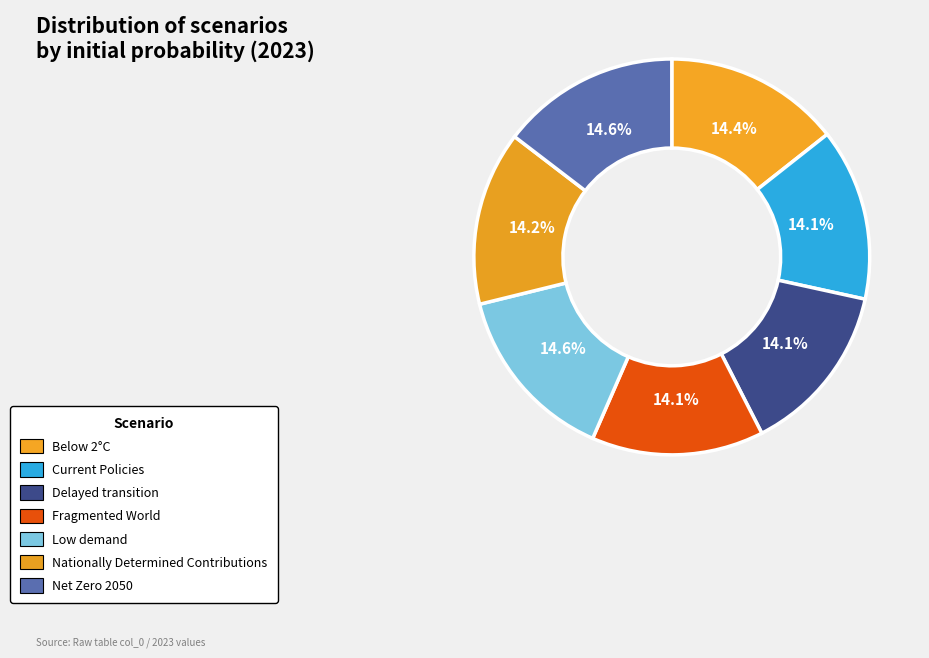

Rank the categories by value from highest to lowest.

Low demand, Net Zero 2050, Below 2°C, Nationally Determined Contributions, Current Policies, Delayed transition, Fragmented World